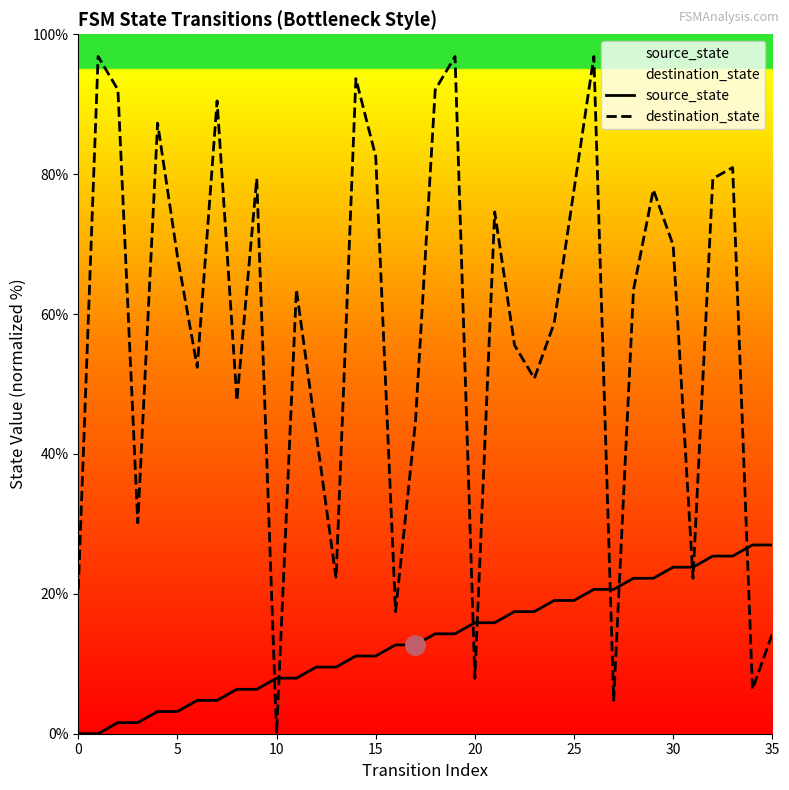

Rank the series at 10 from highest to lowest value.

source_state, destination_state